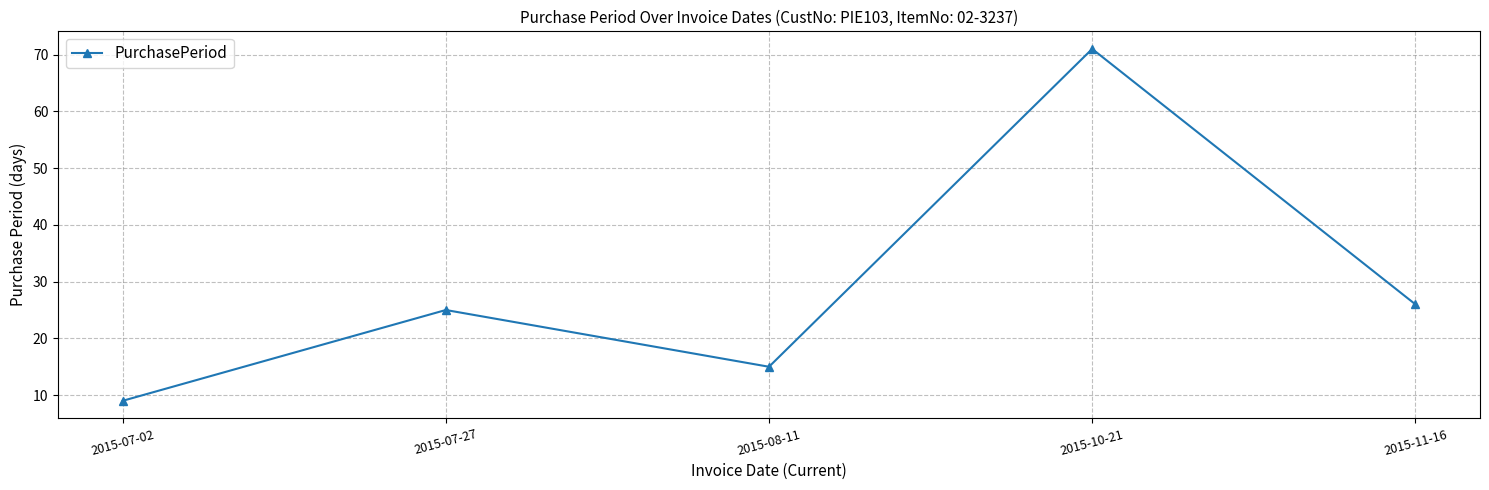

Count the number of data series in this chart.

1